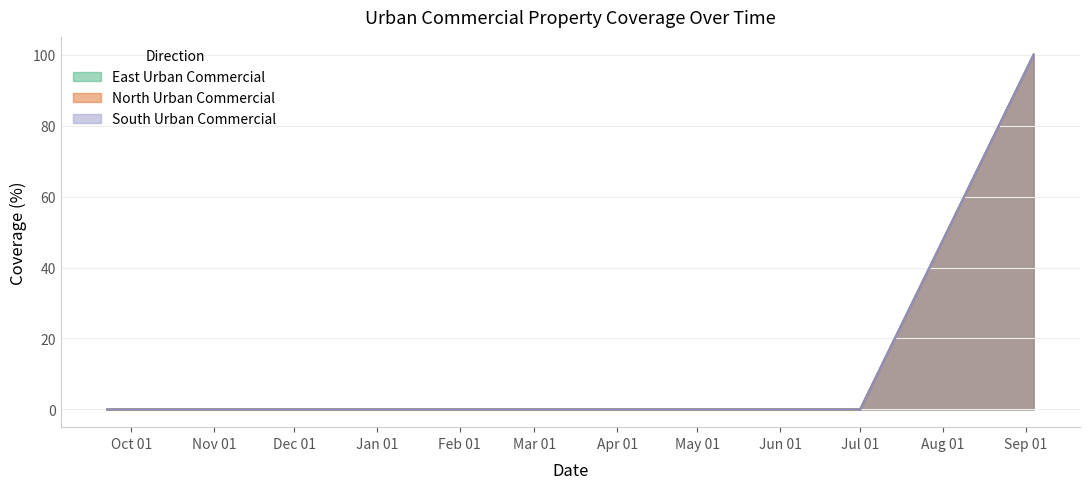

What is the label of the 12th point from the right?

2019-02-22